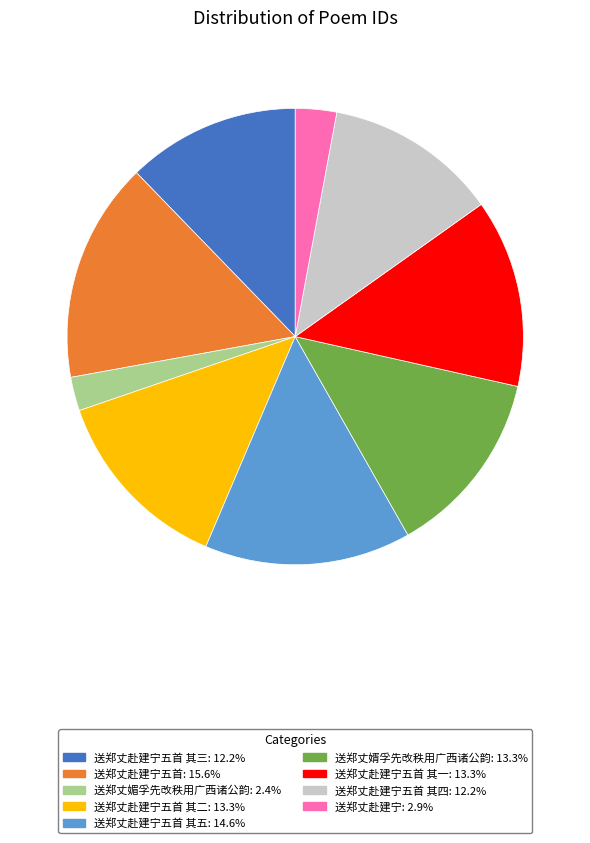

Is the sum of 送郑丈赴建宁五首 其四: 12.2% and 送郑丈赴建宁五首 其二: 13.3% greater than half?

No